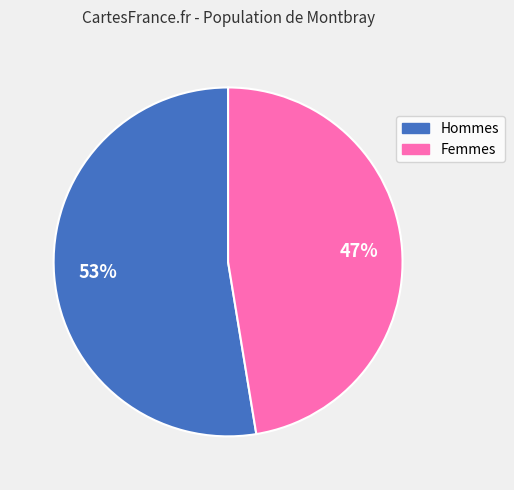

Is there a majority slice in this chart?

Yes